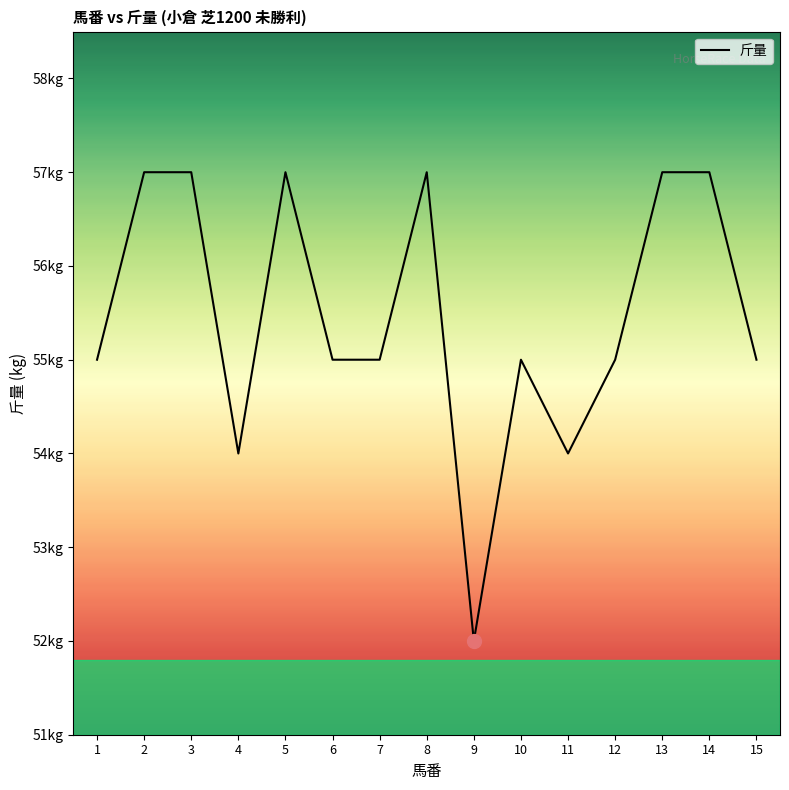

What is the ratio of the value at 7 to the value at 5?

1.0